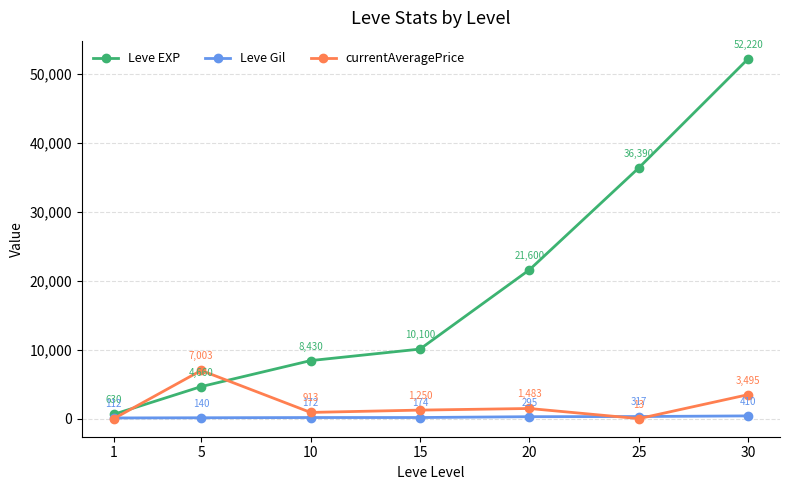

What are all the series names shown in the legend?

Leve EXP, Leve Gil, currentAveragePrice